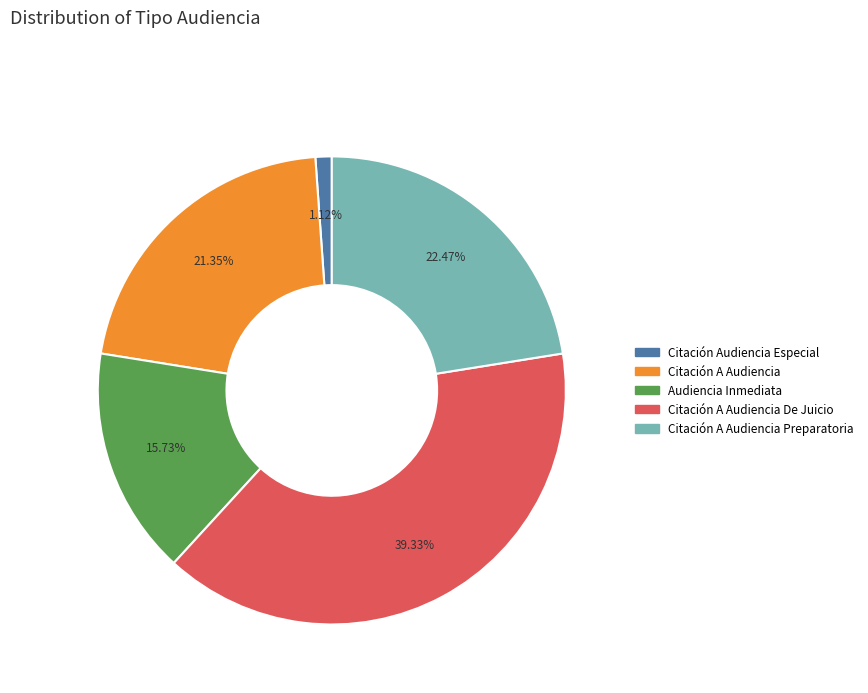

Is there any slice that represents more than half of the pie?

No